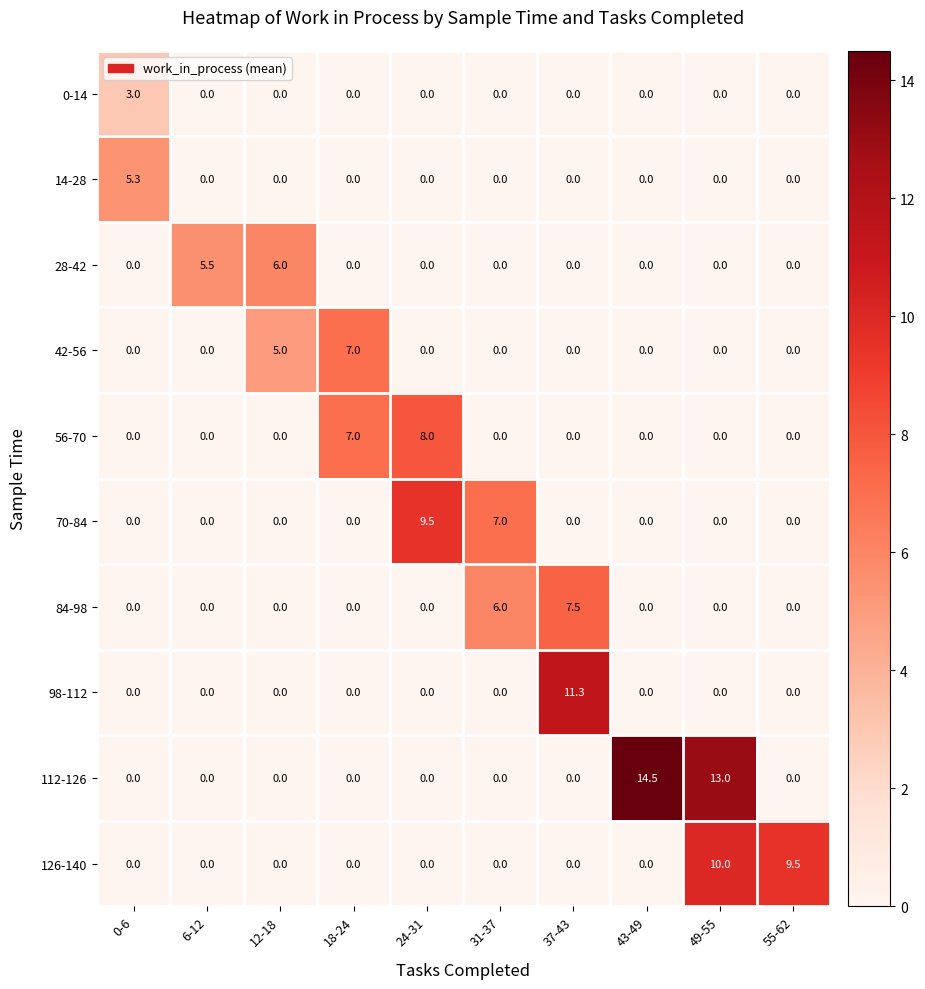

How many data points in 56-70 are above 0?

2